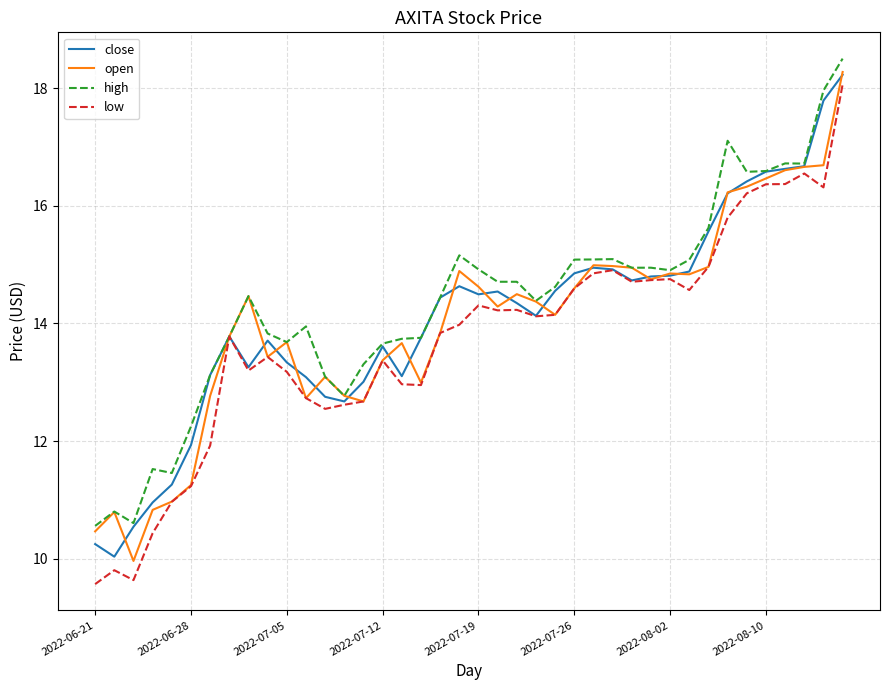

Which series has the largest range (max minus min)?

low